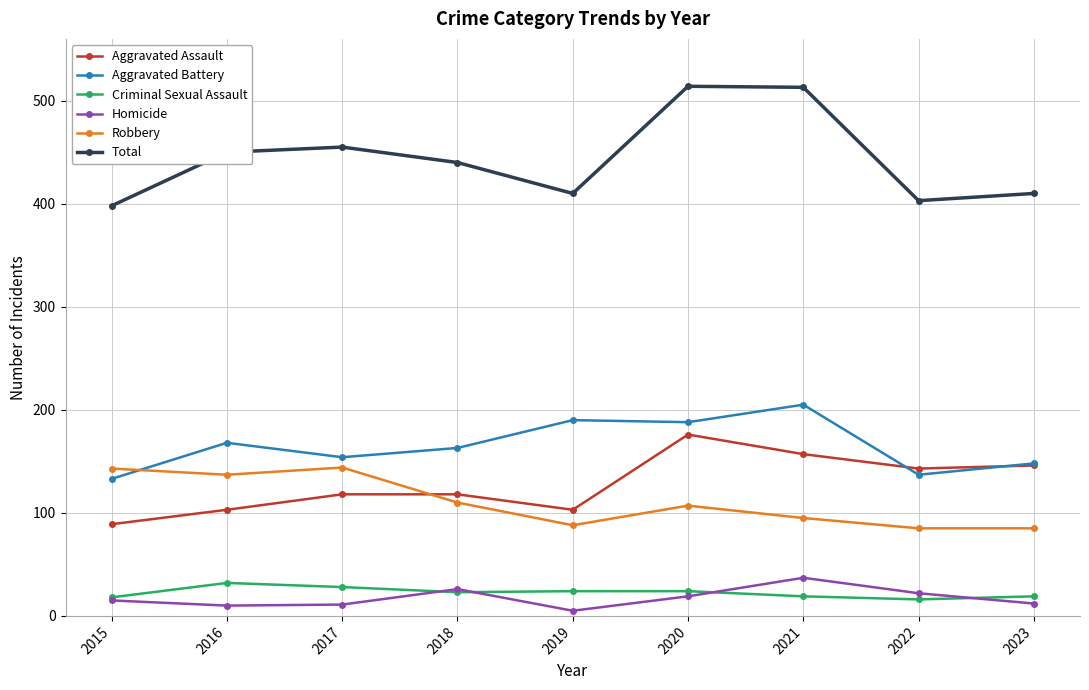

Which series changed the most between 2015 and 2018?

Total